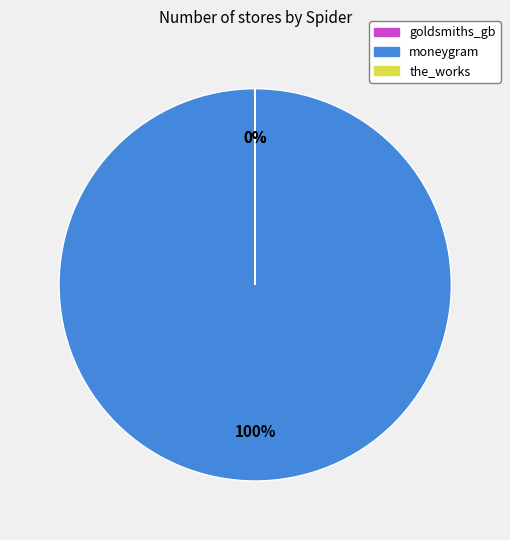

How many segments does this pie chart have?

3